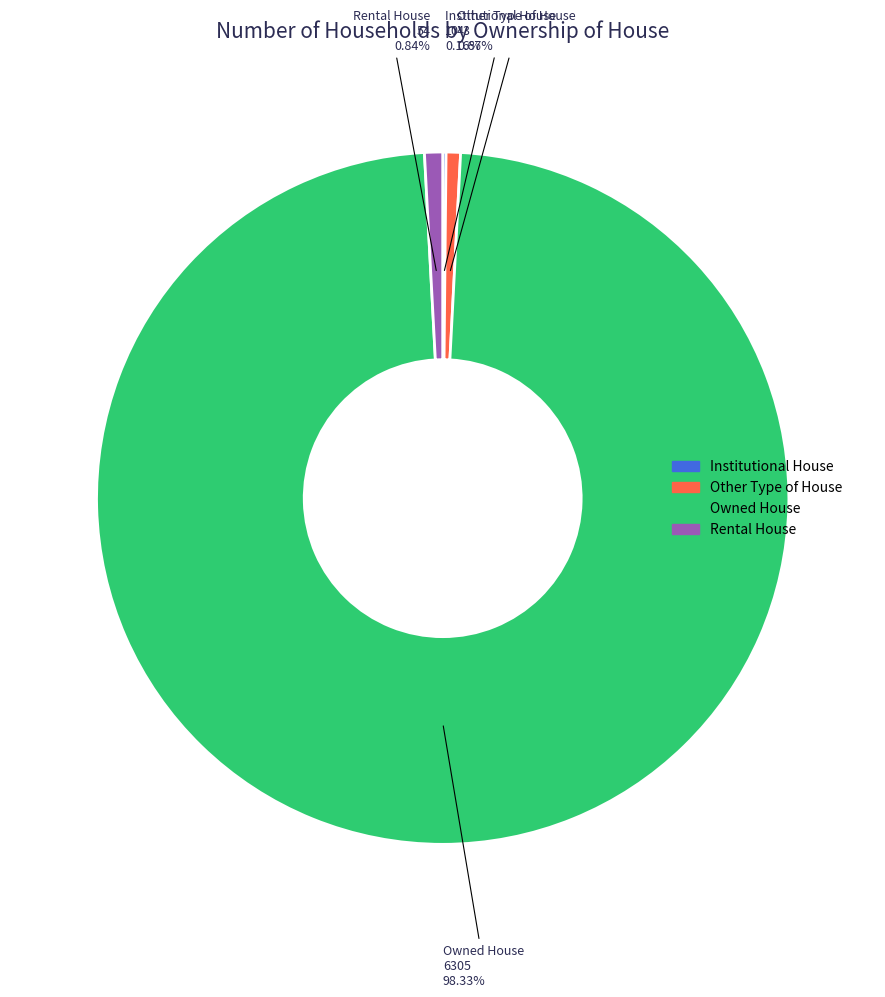

Which slice is the largest?

Owned House